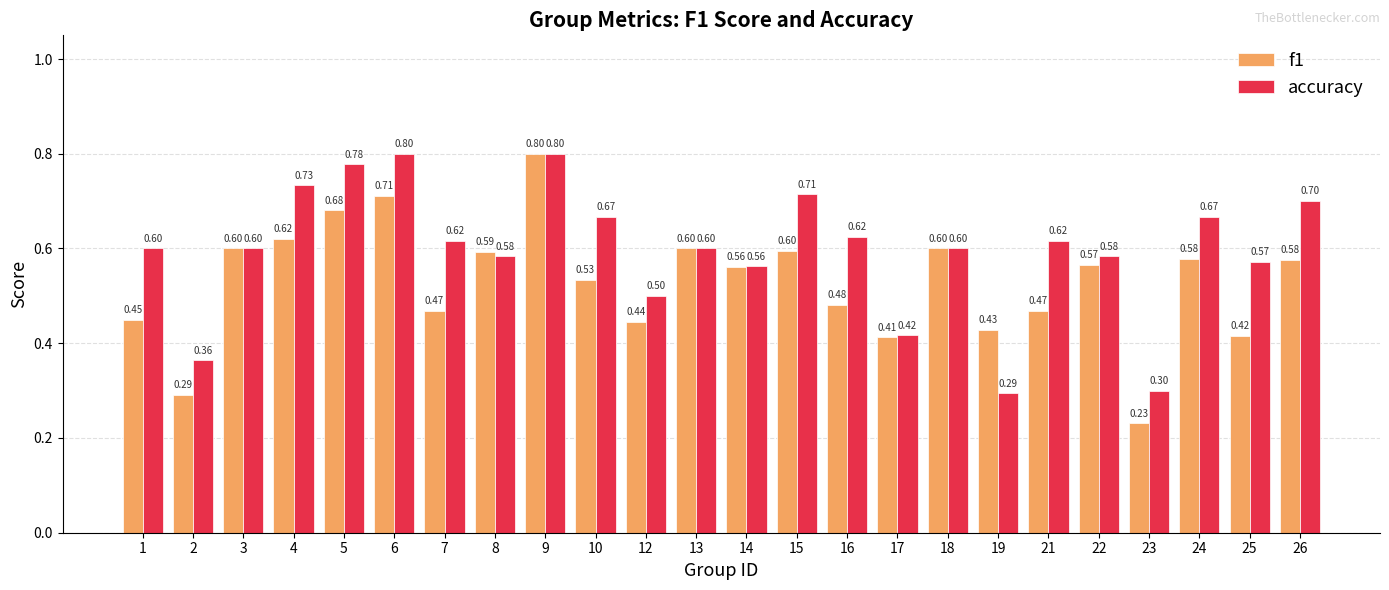

Which category has the lowest value in the accuracy series?

19